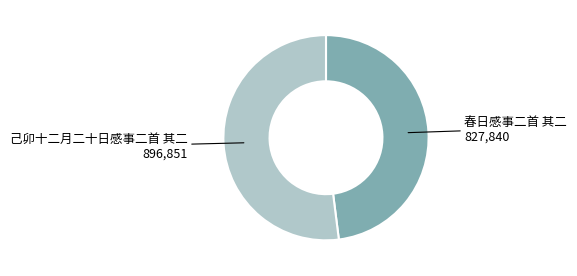

Is there any slice that represents more than half of the pie?

Yes